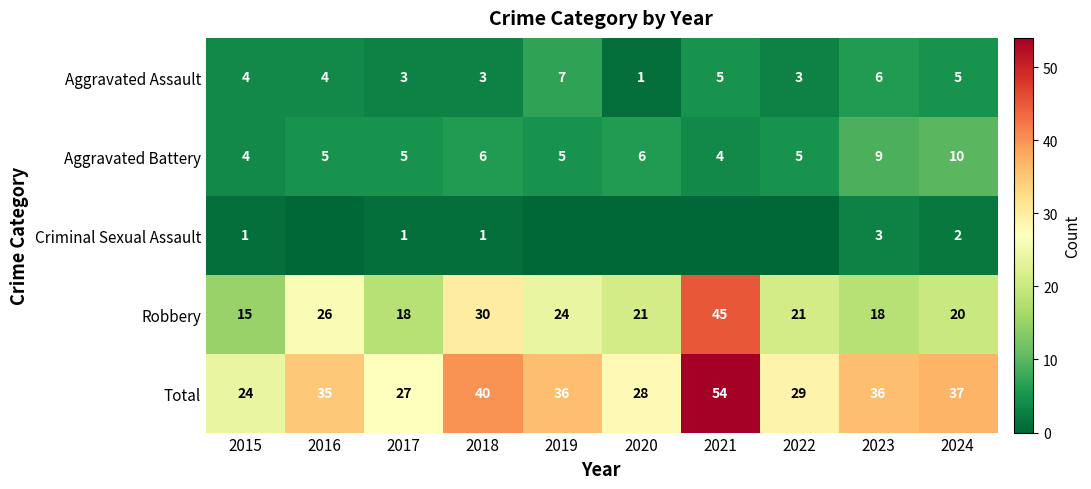

How many data points in Robbery are less than 21?

4